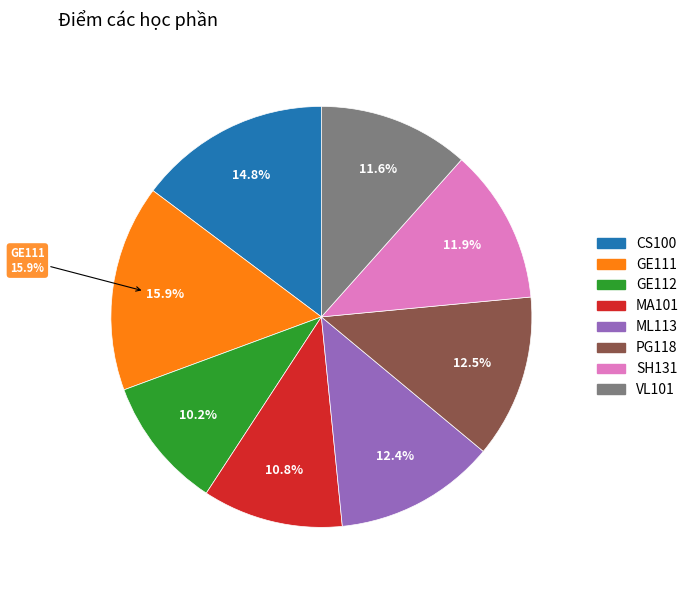

To the nearest percent, what portion does MA101 represent?

11%